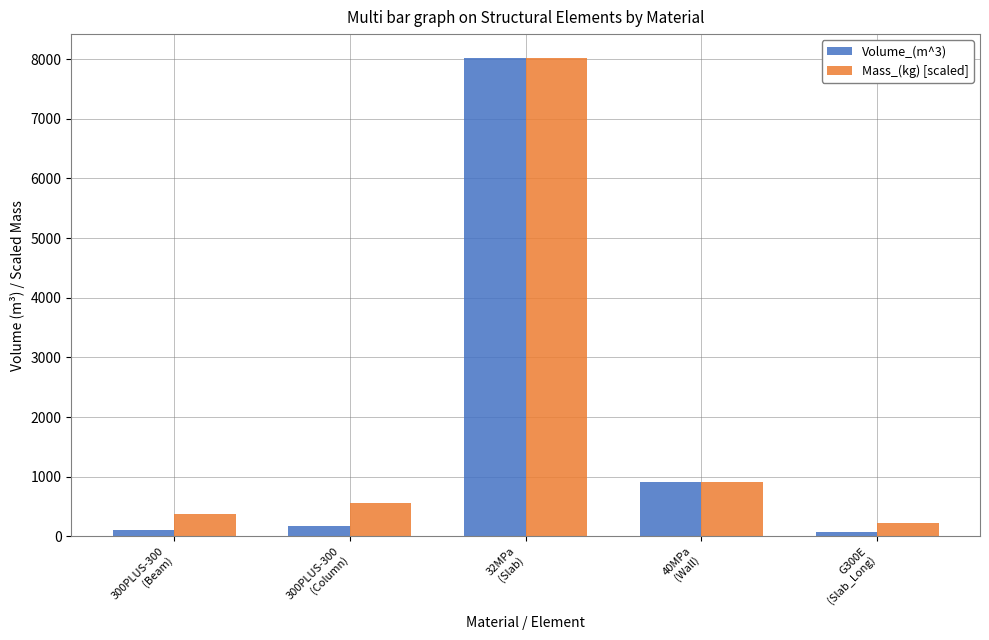

What is the highest value of the Mass_(kg) [scaled] series?

8019.7